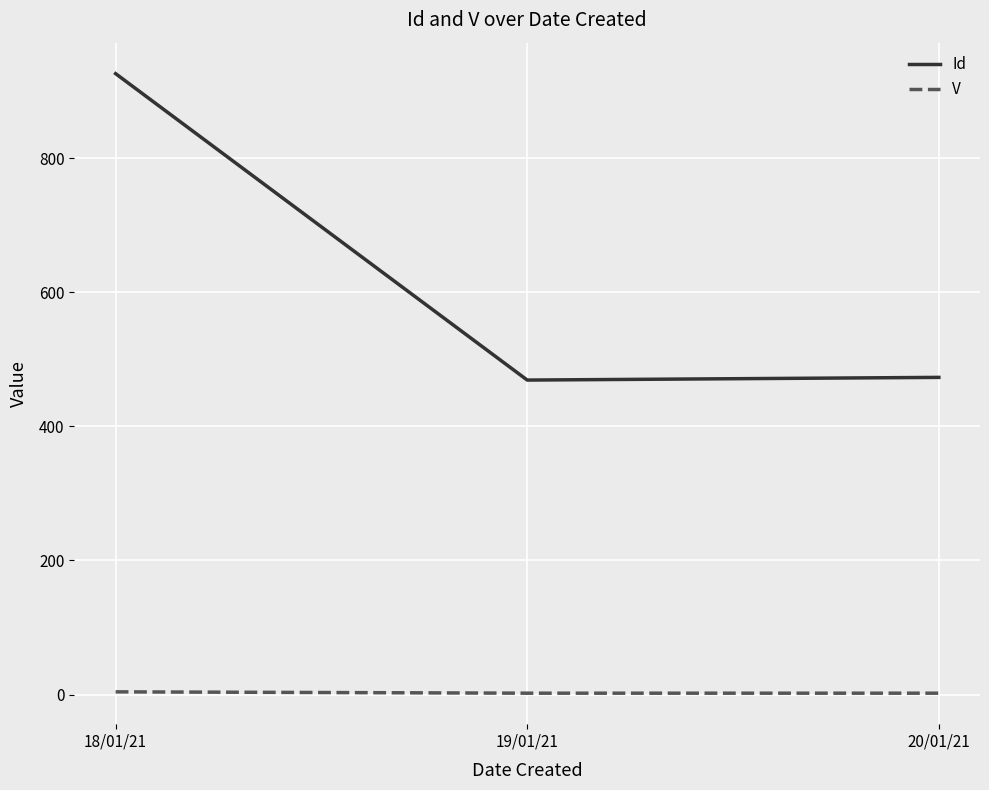

Which series has the largest range (max minus min)?

Id